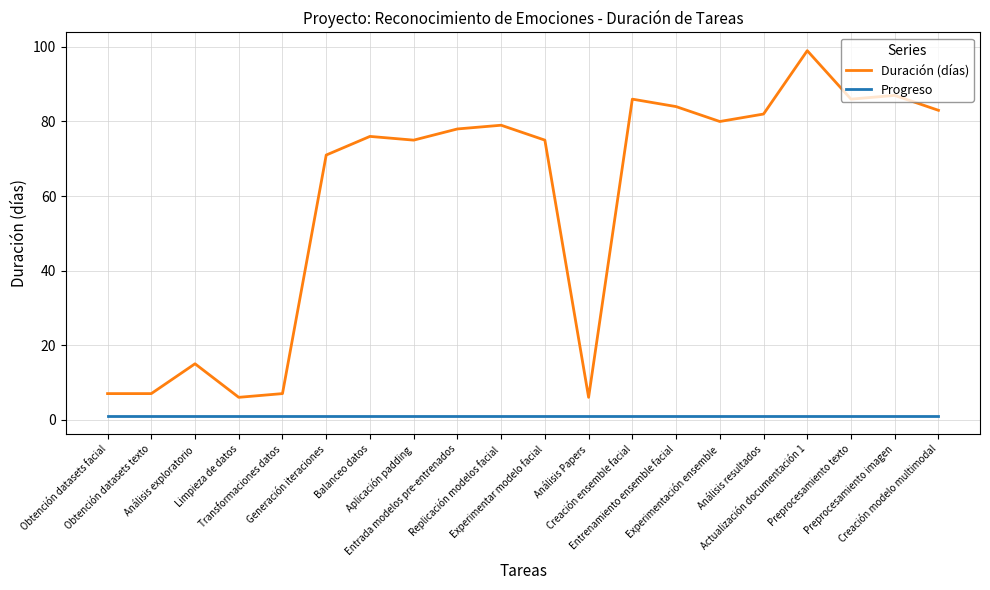

What is the sum of all Progreso values?

20